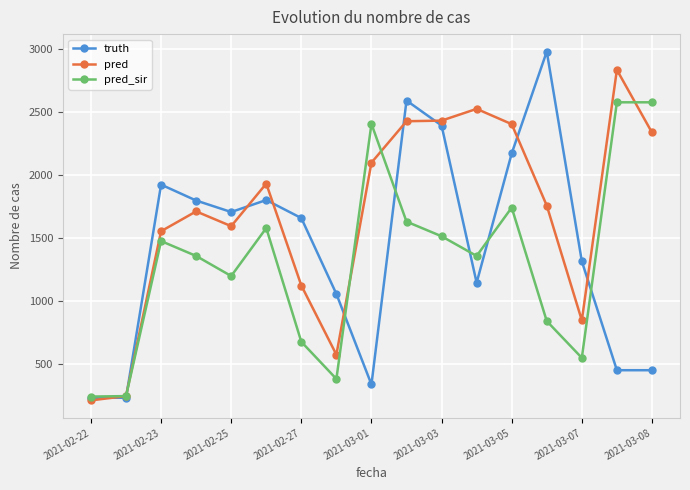

Which series has the widest spread of values?

truth